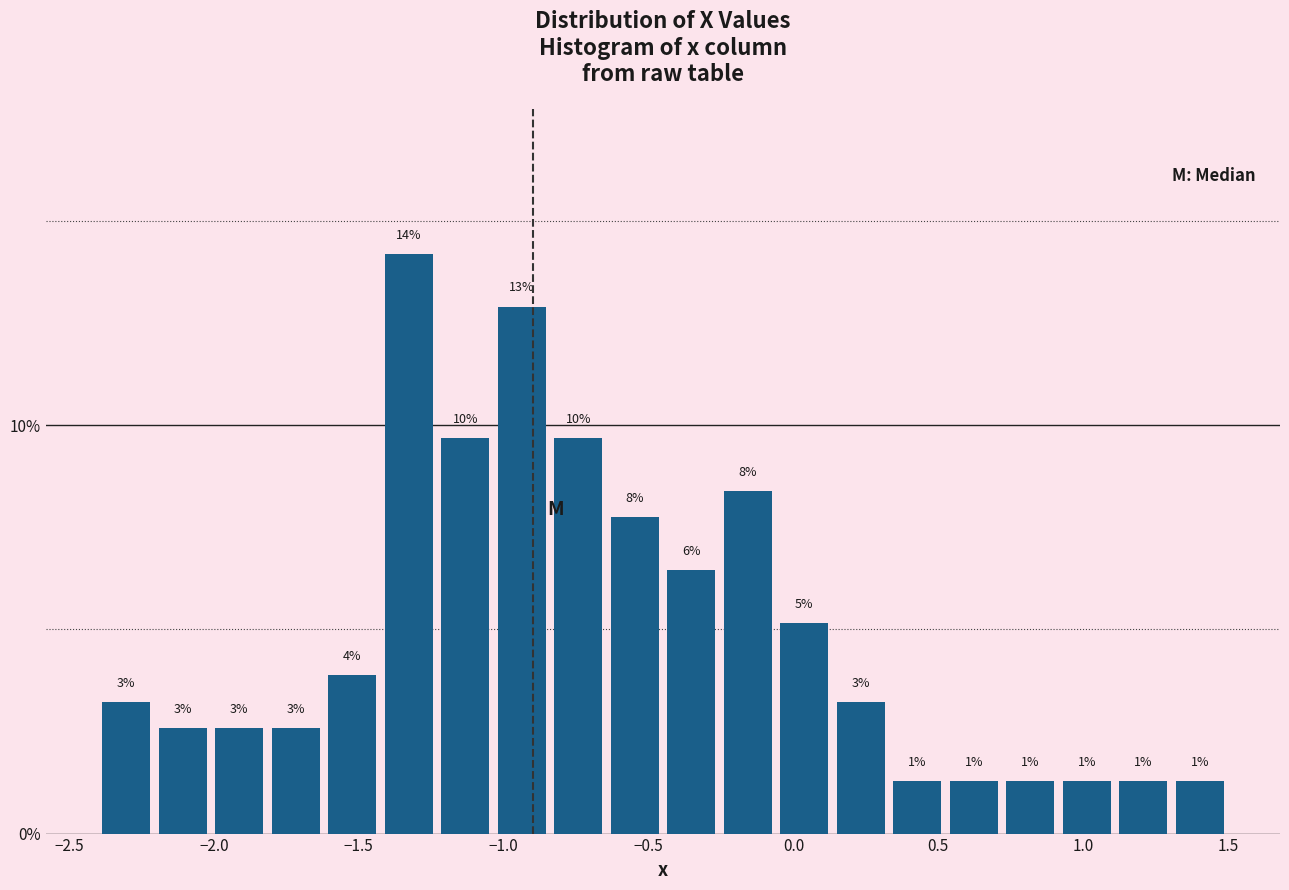

Around what value on the x-axis is the tallest bar? Give the approximate position of its centre, as read against the axis.

-1.35